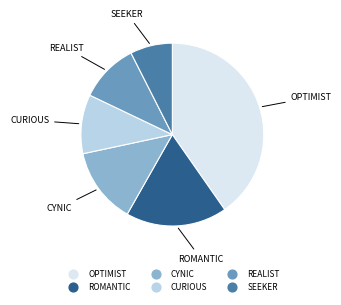

What is the largest slice in the pie chart?

OPTIMIST